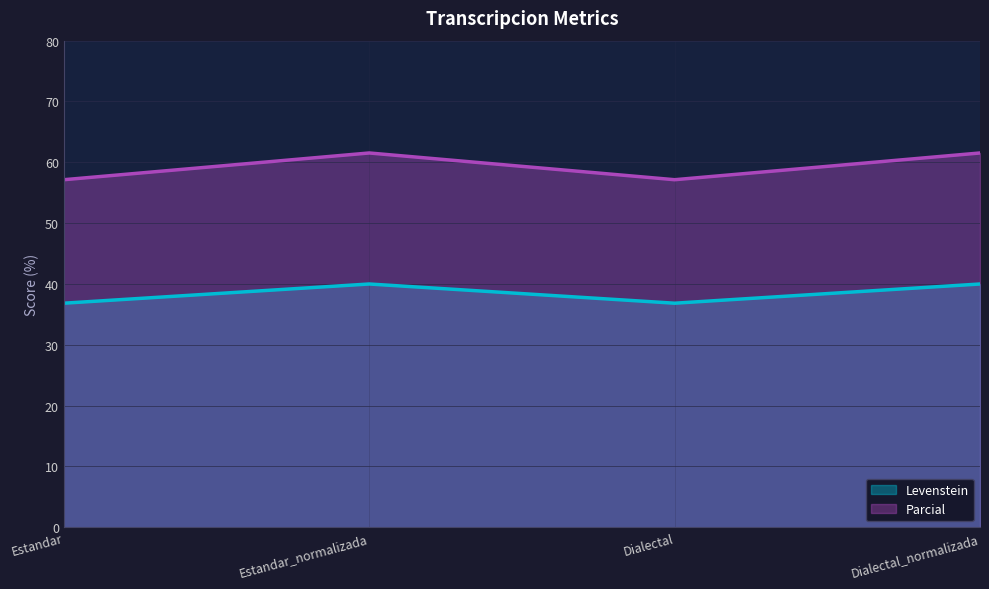

Which category has the highest value in the Levenstein series?

Estandar_normalizada